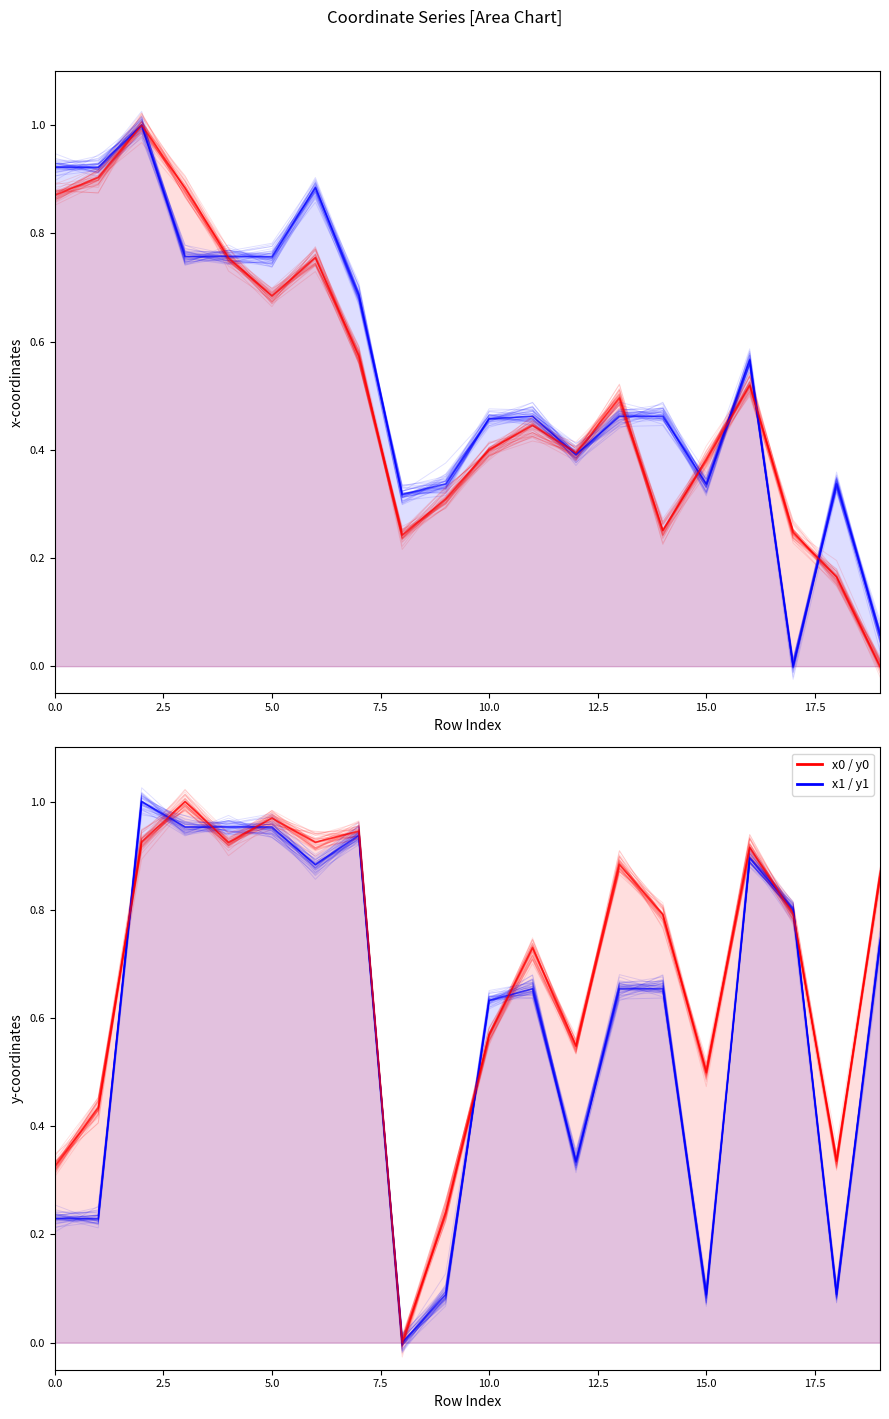

How many values in x1 (mean) are above zero?

19